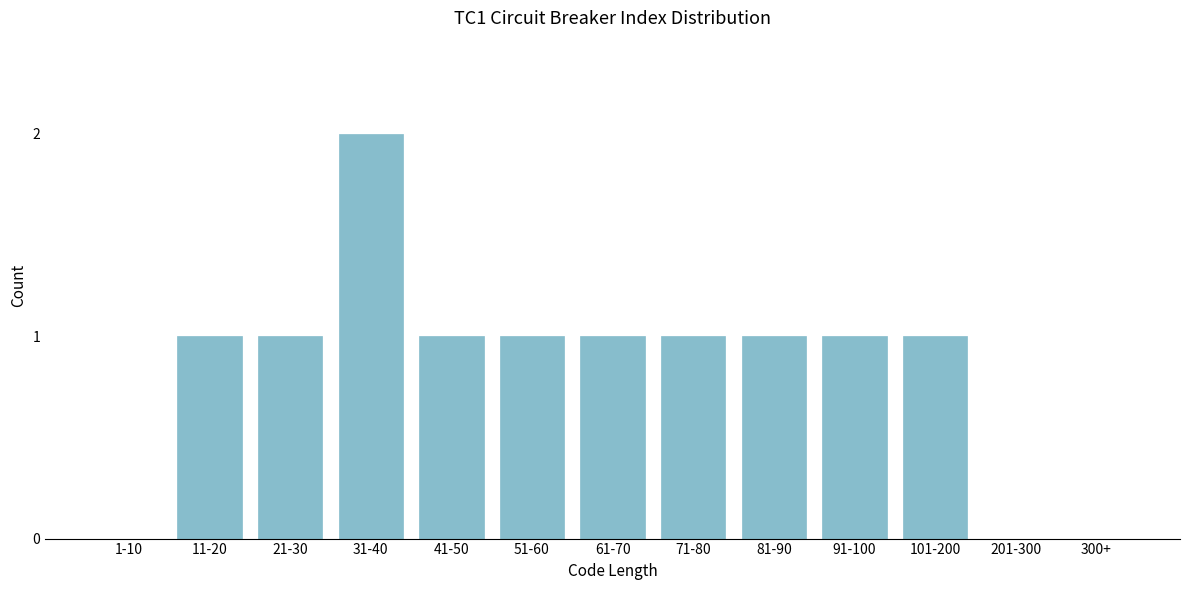

Reading right to left, extract all data points from this chart.

300+=0	201-300=0	101-200=1	91-100=1	81-90=1	71-80=1	61-70=1	51-60=1	41-50=1	31-40=2	21-30=1	11-20=1	1-10=0